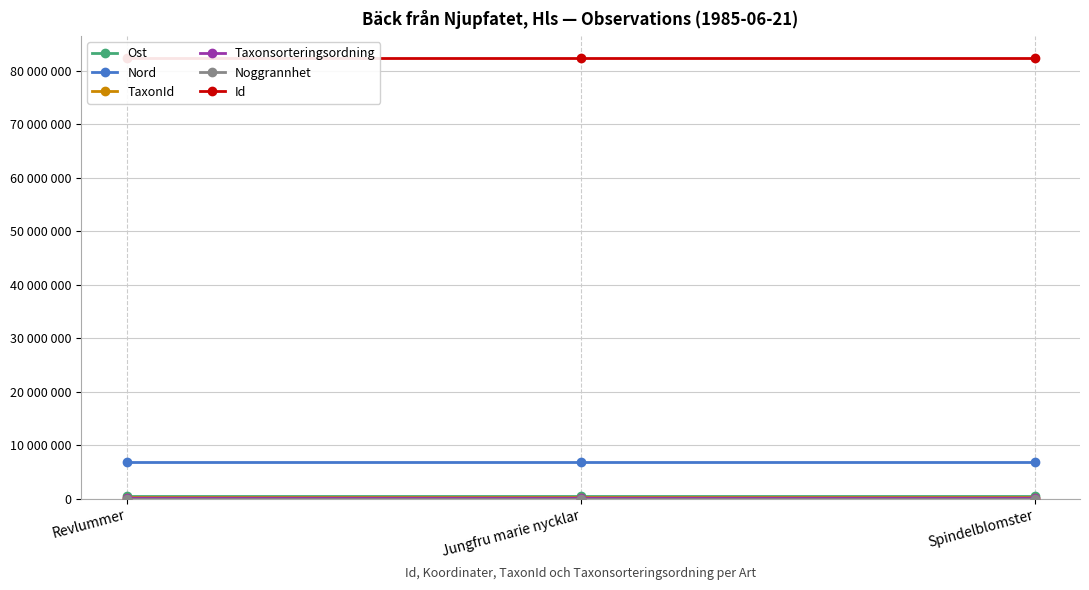

Which series has the largest total across all categories?

Id